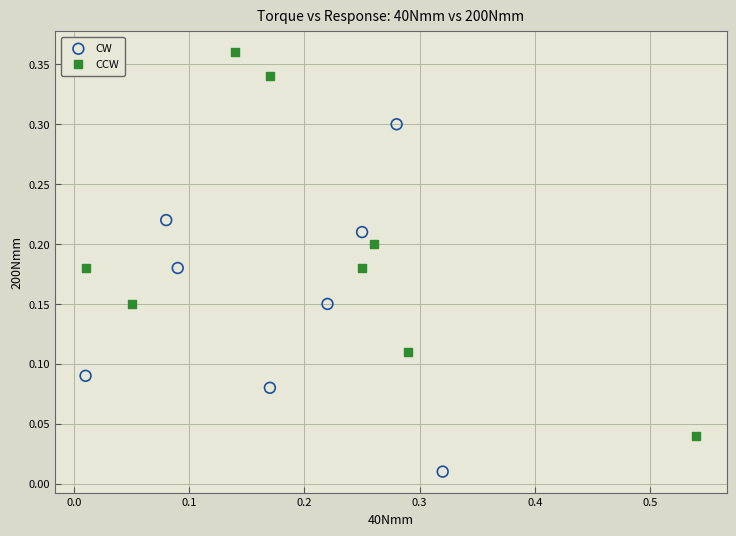

Which series contains the lowest Y value?

CW